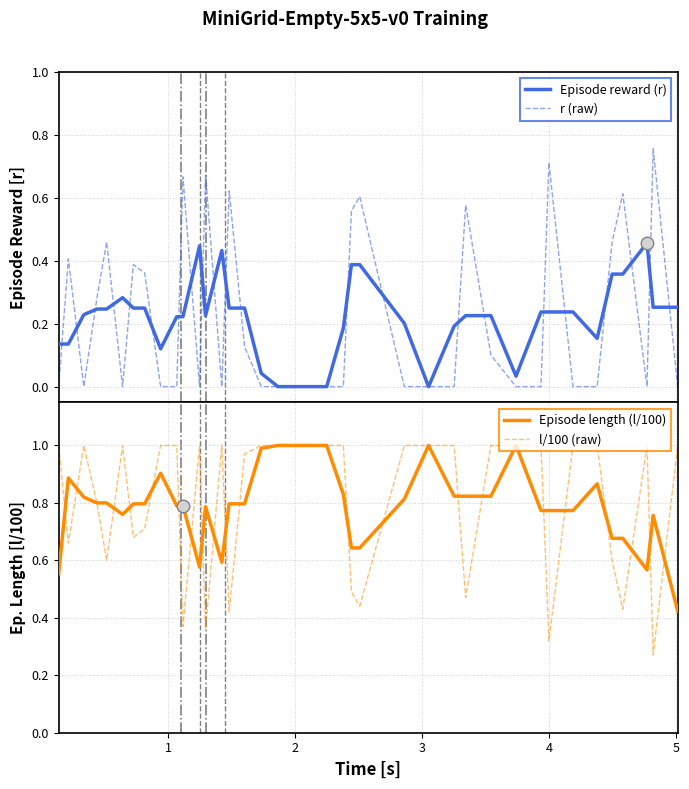

List the series in order of their peak value, highest first.

Episode length (l/100), l/100 (raw), r (raw), Episode reward (r)